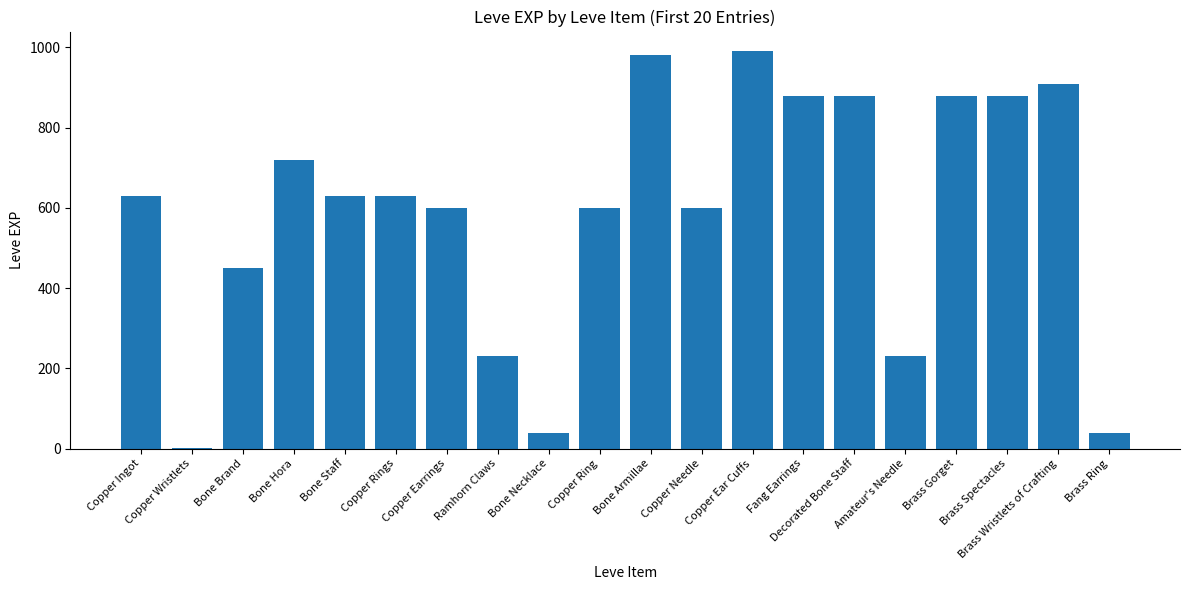

True or false: the data shows 600 at Copper Earrings.

True